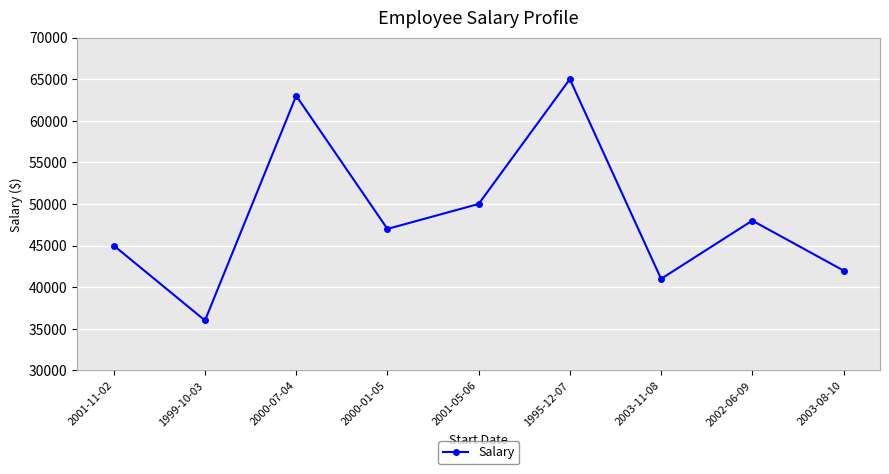

Reading right to left, extract all data points from this chart.

42000	48000	41000	65000	50000	47000	63000	36000	45000